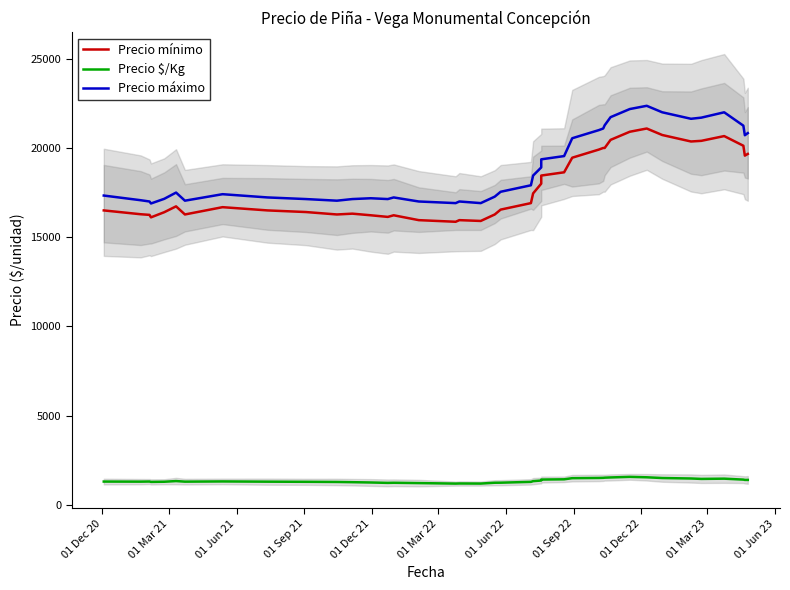

Which series has the widest spread of values?

Precio máximo